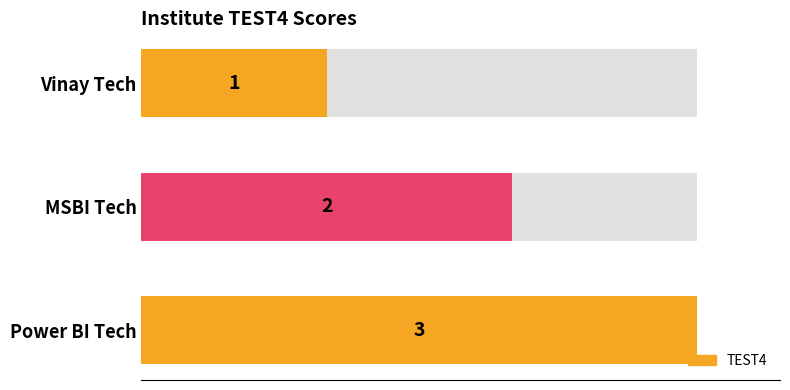

How many data points are less than 2?

1